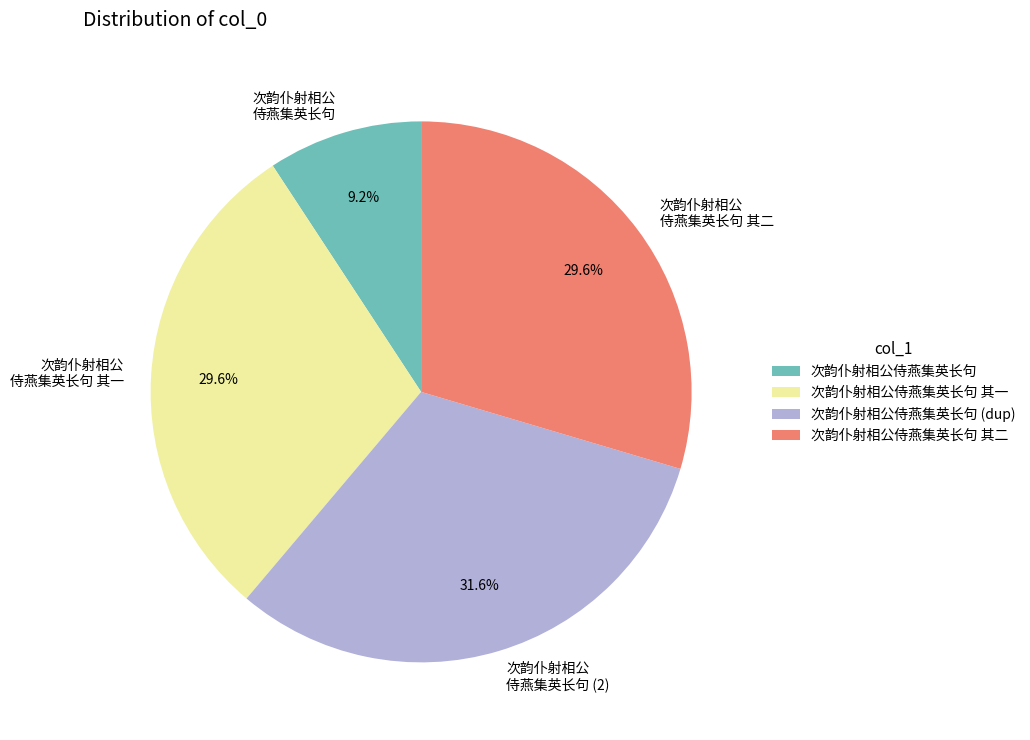

What percentage is the 次韵仆射相公侍燕集英长句 其二 slice, to the nearest percent?

30%